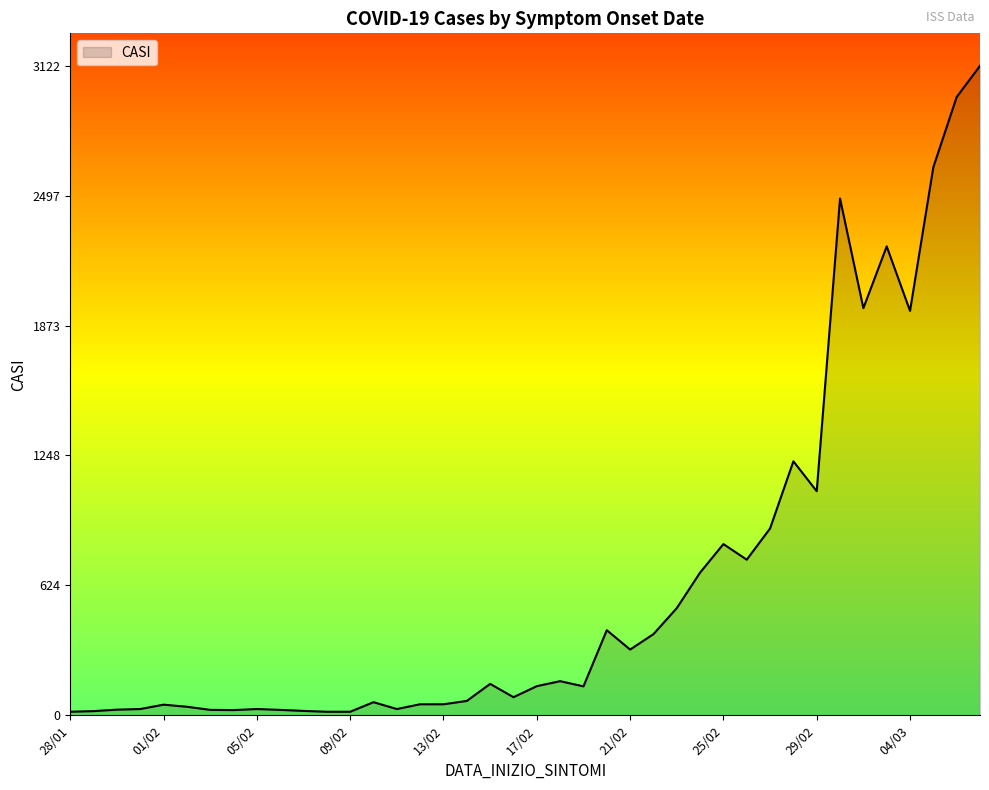

How many interior local peaks (higher than both neighbors) does the data have?

10